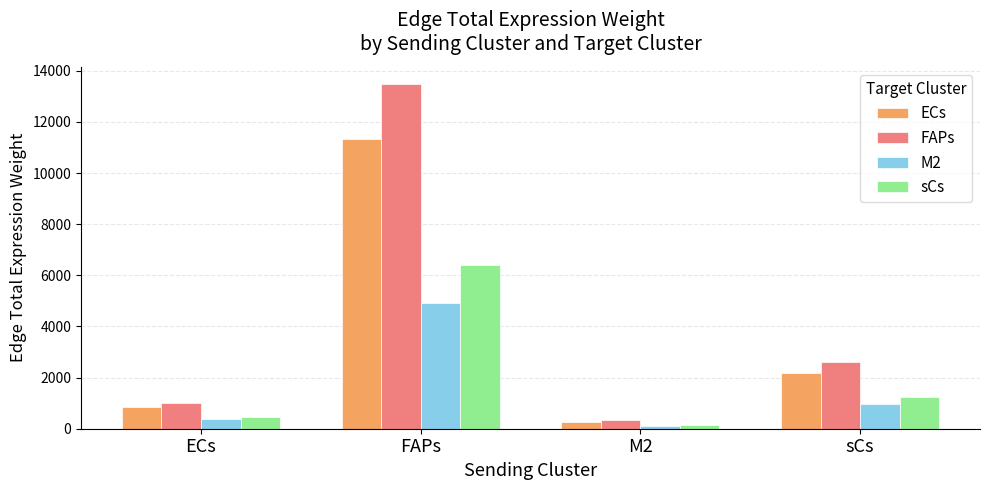

What is the difference between the maximum and second lowest values in the FAPs series?

12482.2